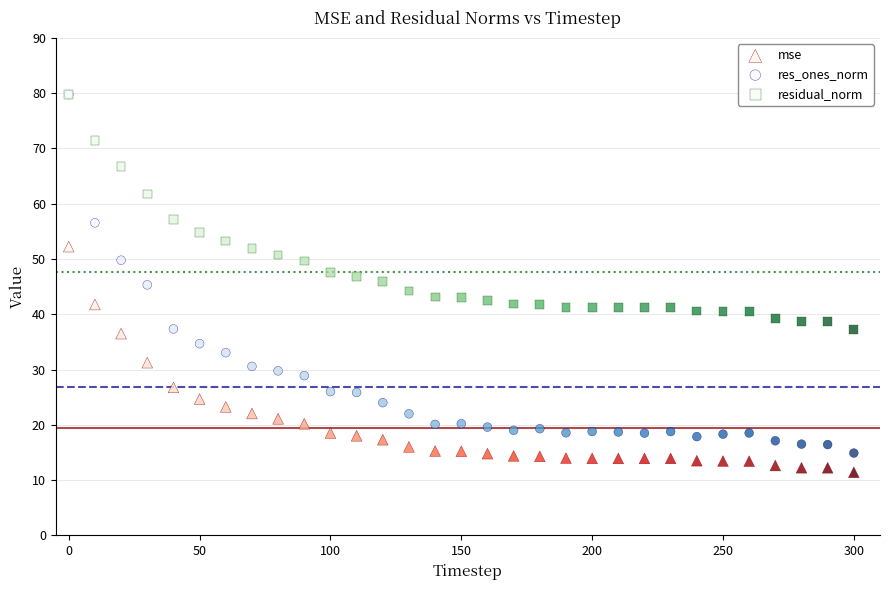

What are all the series names shown in the legend?

mse, res_ones_norm, residual_norm